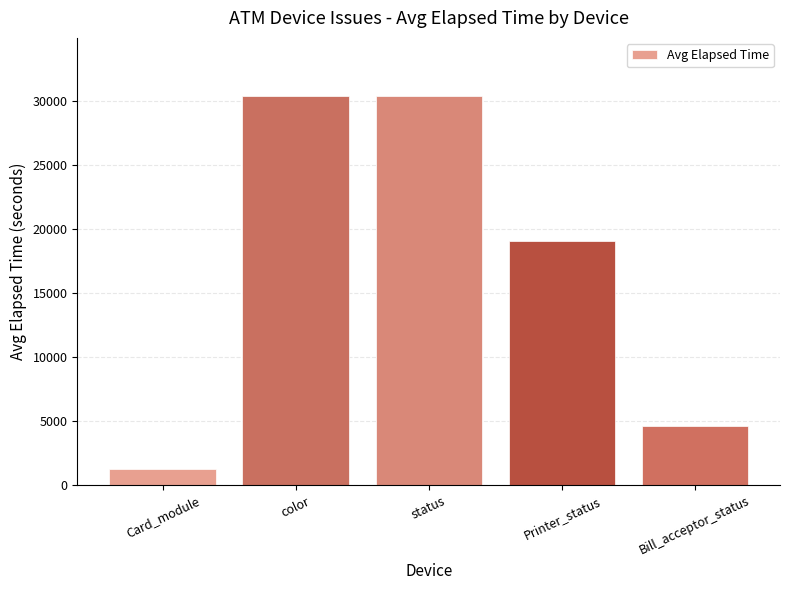

What is the label of the 3rd bar from the left?

status